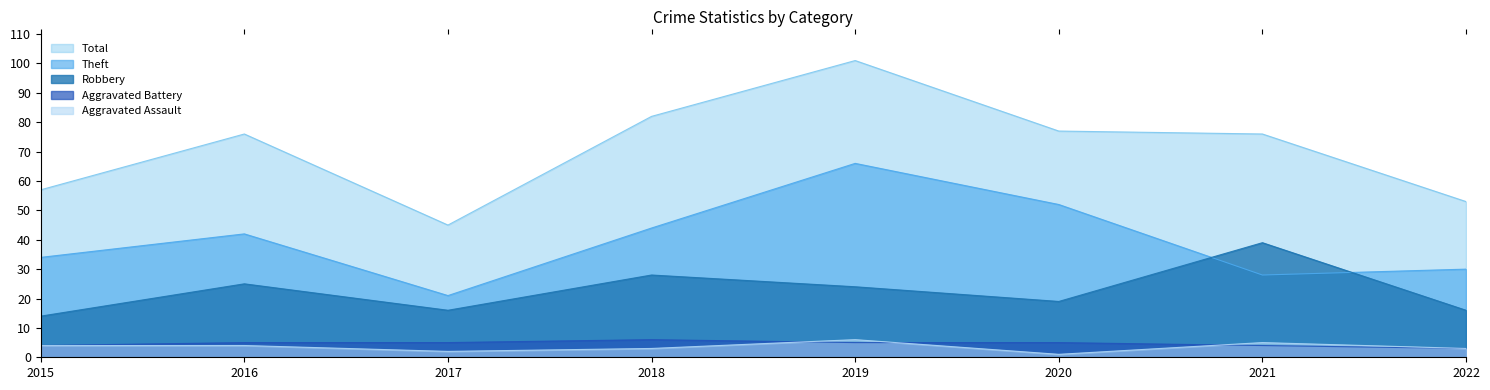

At which label does Robbery reach its peak?

2021